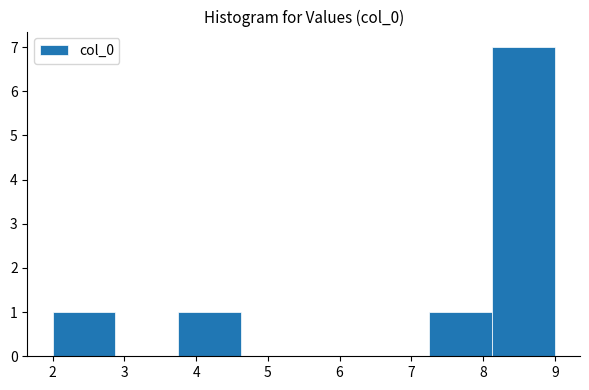

Over which range of the x-axis is the bar tallest?

8.1 to 9.0